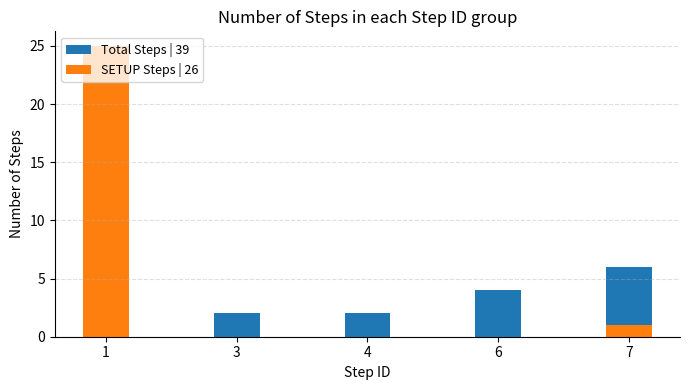

What is the minimum value for Total Steps | 39?

2